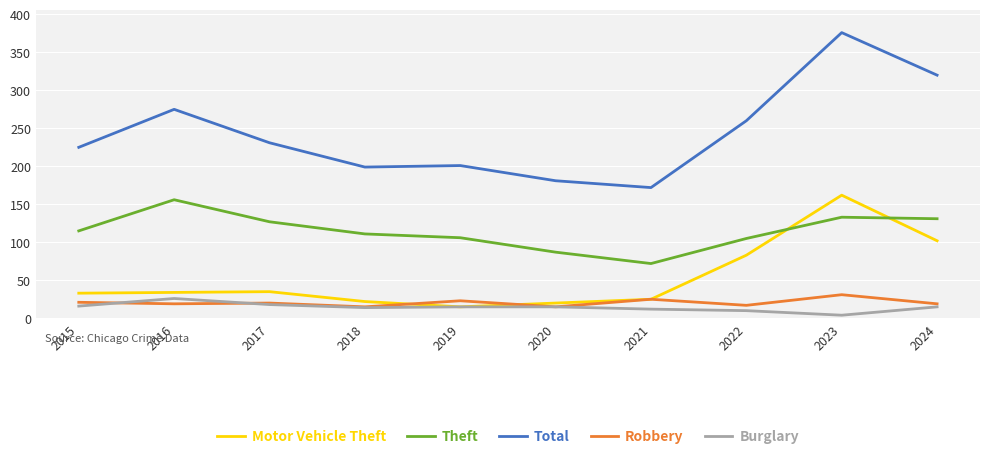

True or false: Robbery and Theft intersect in this chart.

False